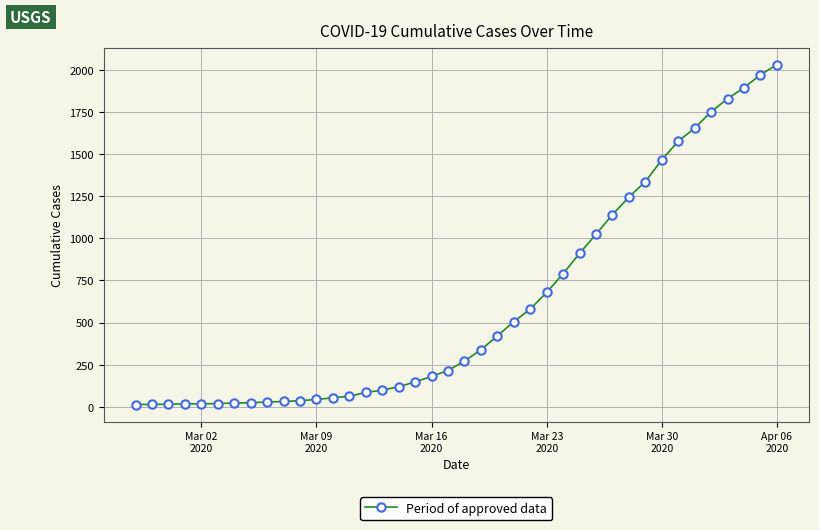

What is the sum of all values?

24656